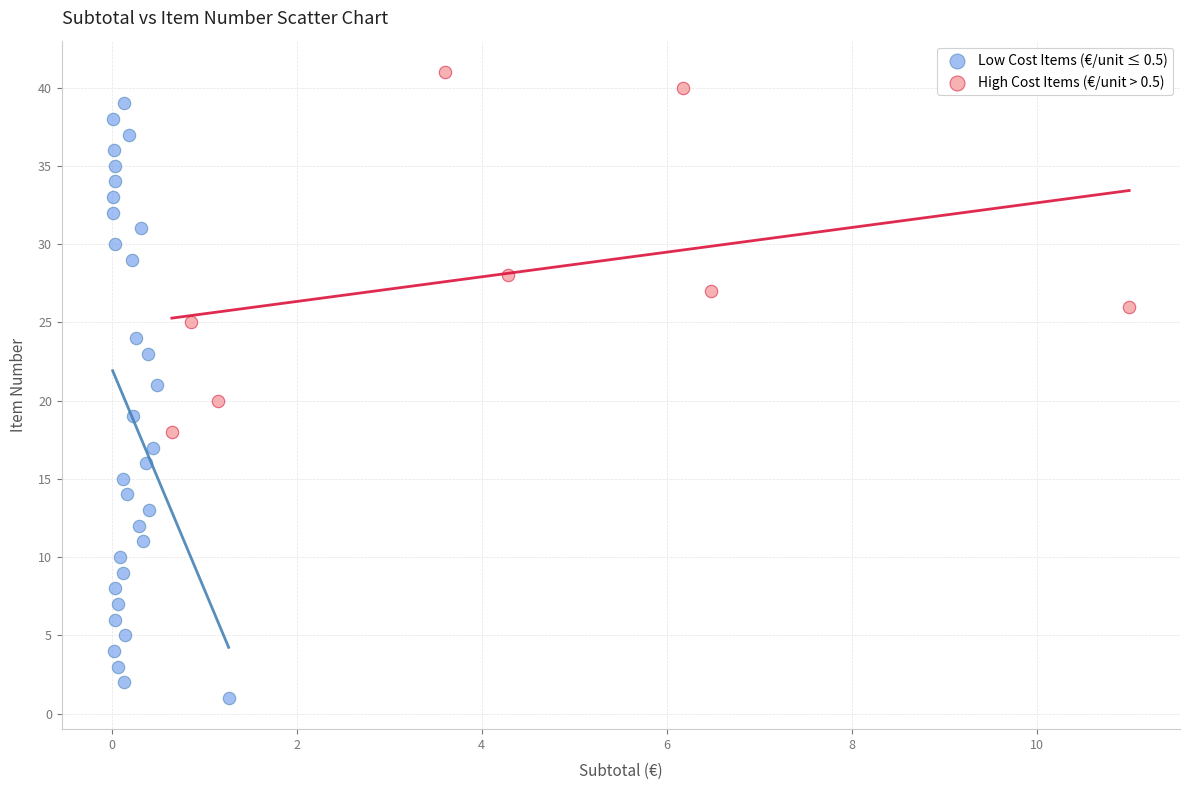

Which series reaches the minimum Y coordinate?

Low Cost Items (€/unit ≤ 0.5)